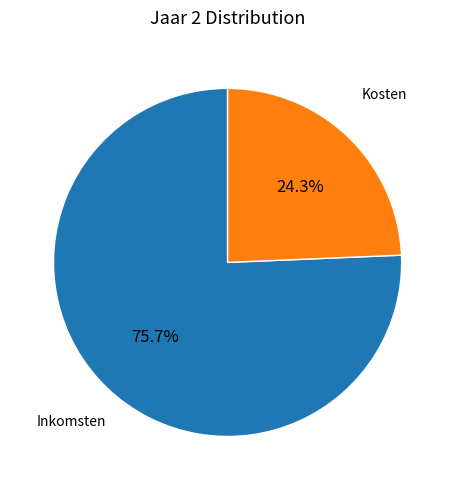

To the nearest percent, what percentage of the pie is Inkomsten?

76%